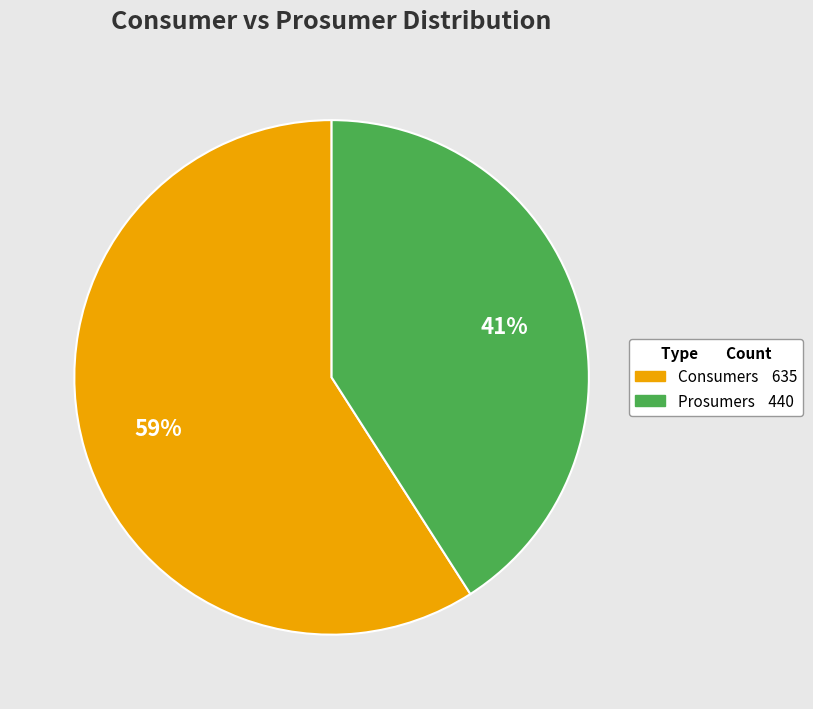

What percentage is the Consumers slice, to the nearest percent?

59%